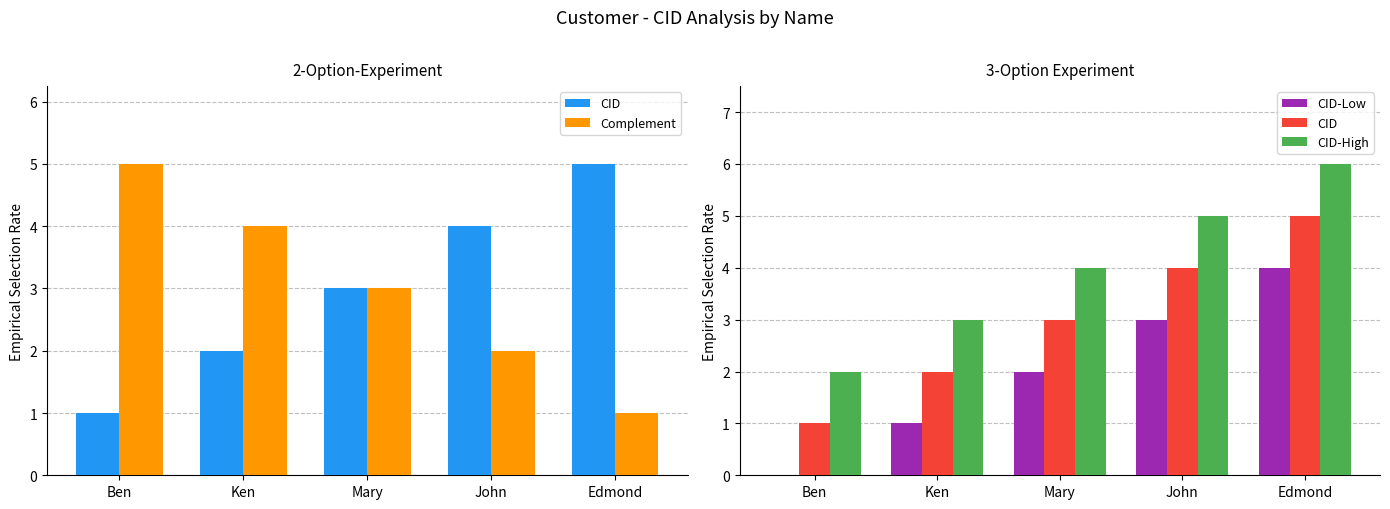

Where does the CID-Low series first go above 2?

John